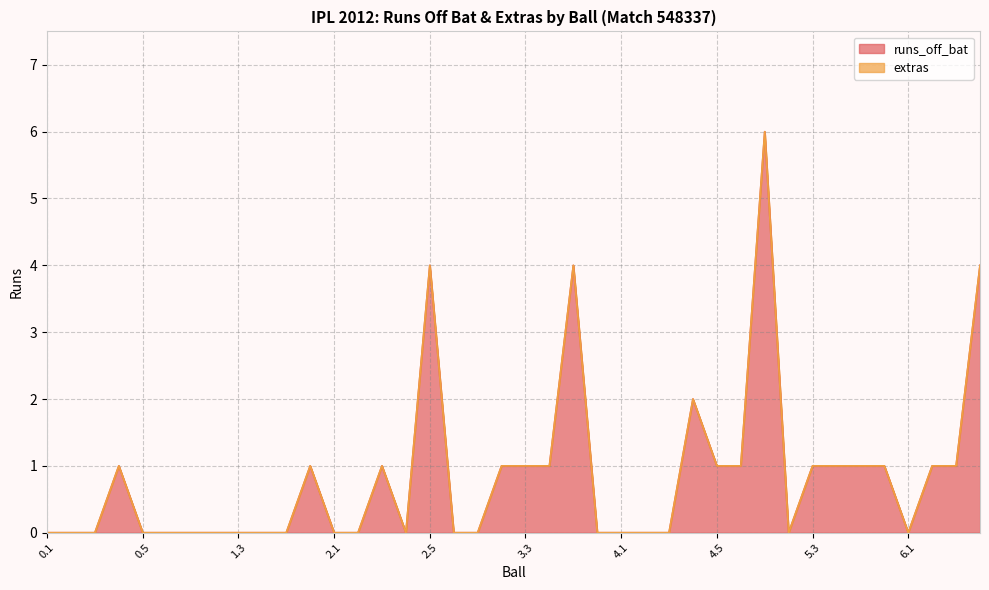

Reading left to right, list all the values displayed in this chart.

0	0	0	1	0	0	0	0	0	0	0	1	0	0	1	0	4	0	0	1	1	1	4	0	0	0	0	2	1	1	6	0	1	1	1	1	0	1	1	4